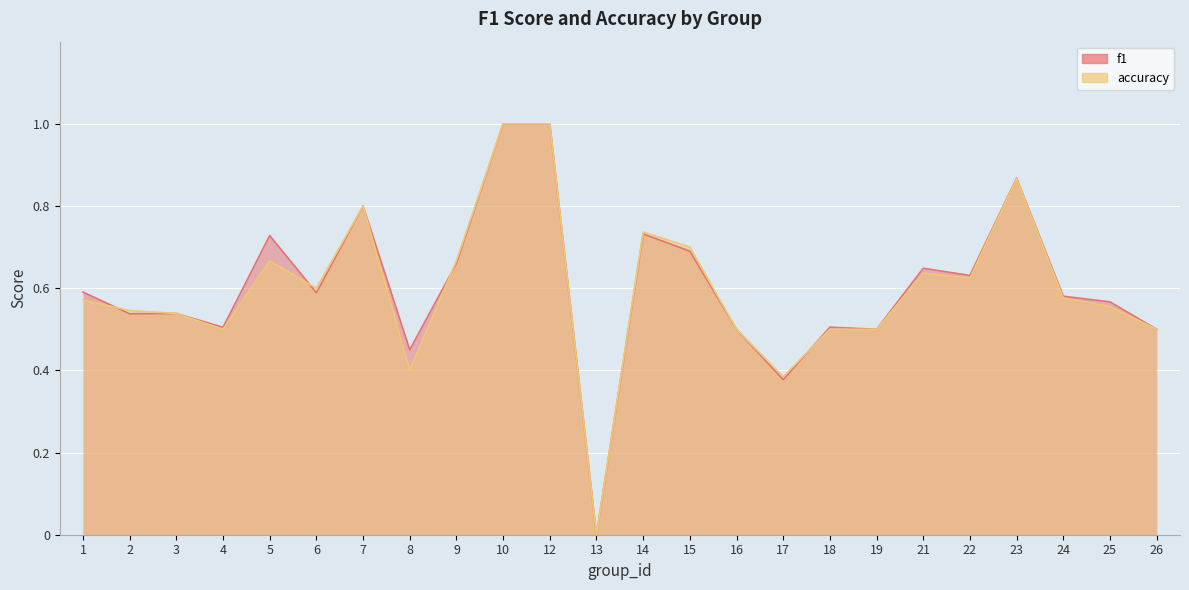

What is the difference between the second highest and minimum values in the f1 series?

1.0